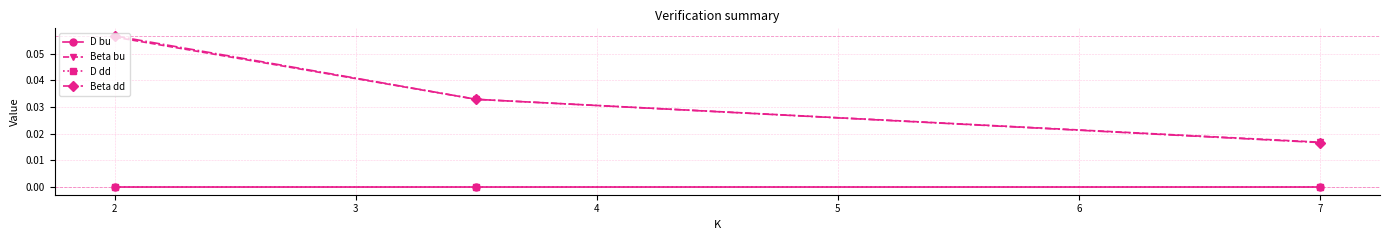

Which series has the widest spread of values?

Beta dd